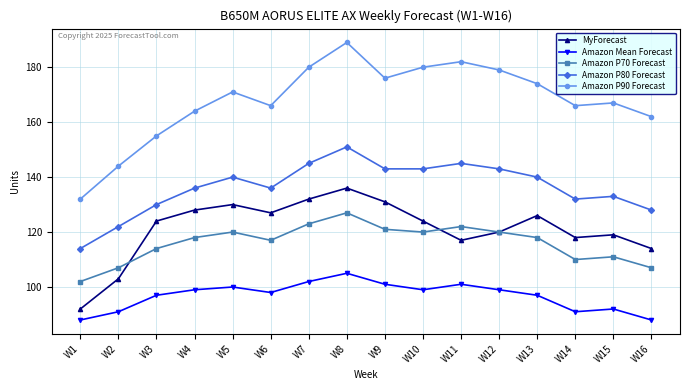

Read the Amazon P80 Forecast value at W11, to the nearest 5.

145